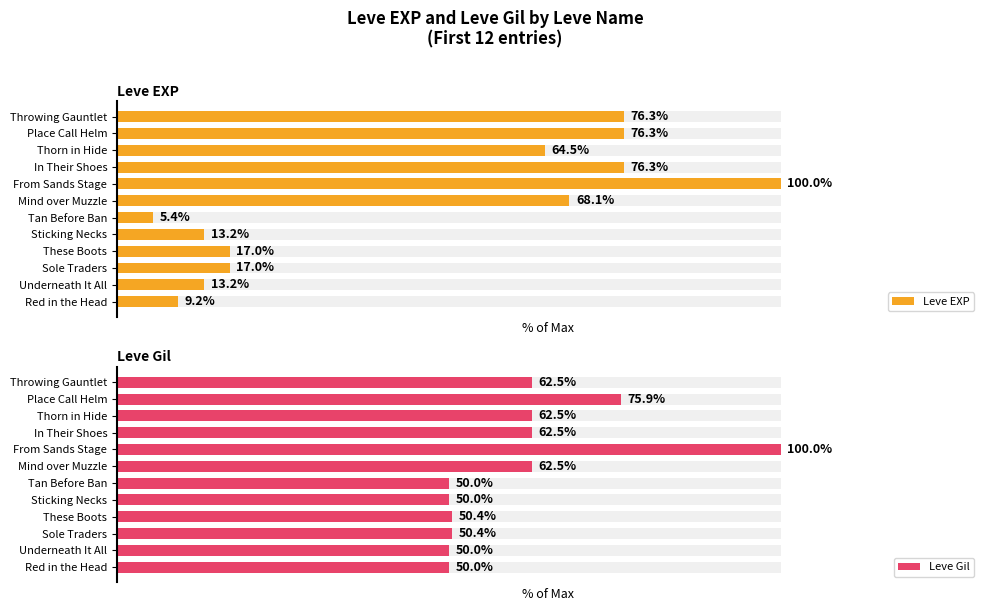

List the series in order of their peak value, highest first.

Leve EXP, Leve Gil